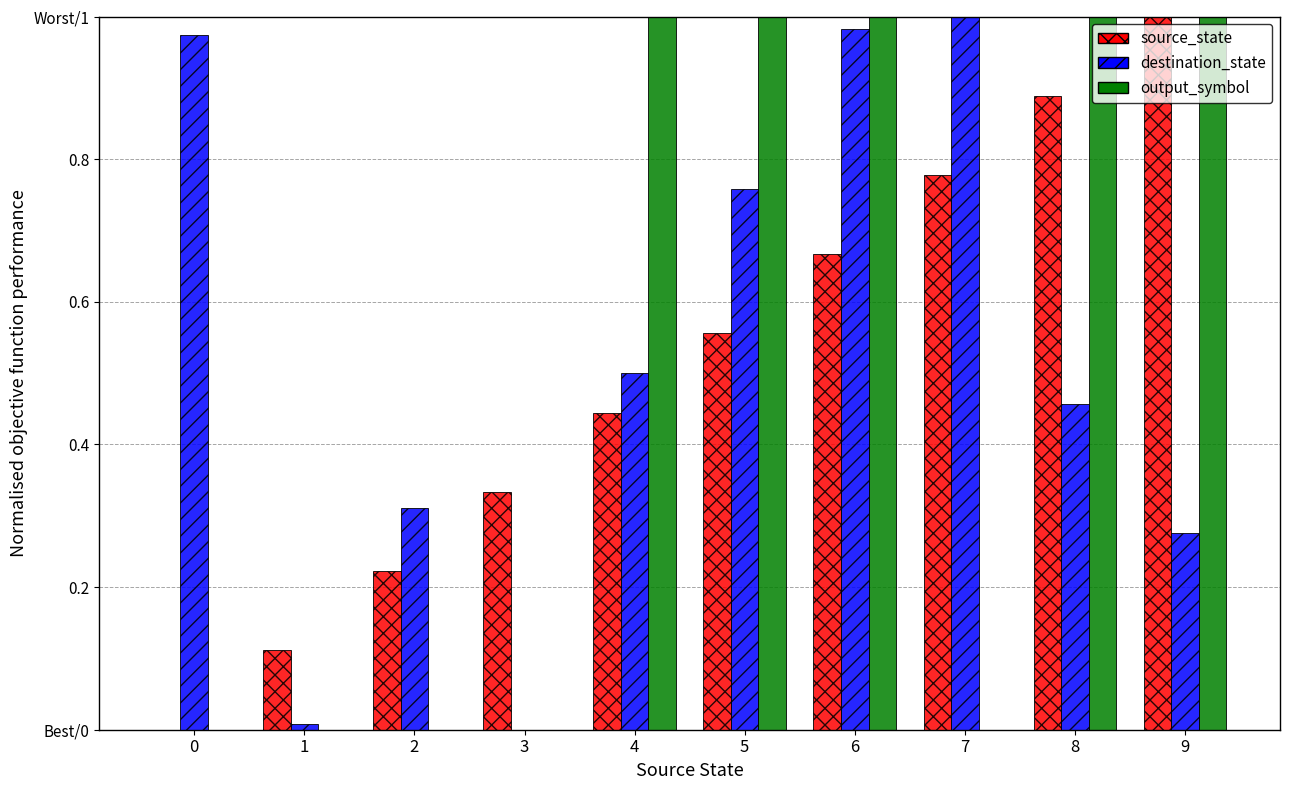

Reading left to right, what are all the values shown in this chart?

source_state: 0.0	0.1	0.2	0.3	0.4	0.6	0.7	0.8	0.9	1.0
destination_state: 1.0	0.0	0.3	0.0	0.5	0.8	1.0	1.0	0.5	0.3
output_symbol: 0.0	0.0	0.0	0.0	1.0	1.0	1.0	0.0	1.0	1.0